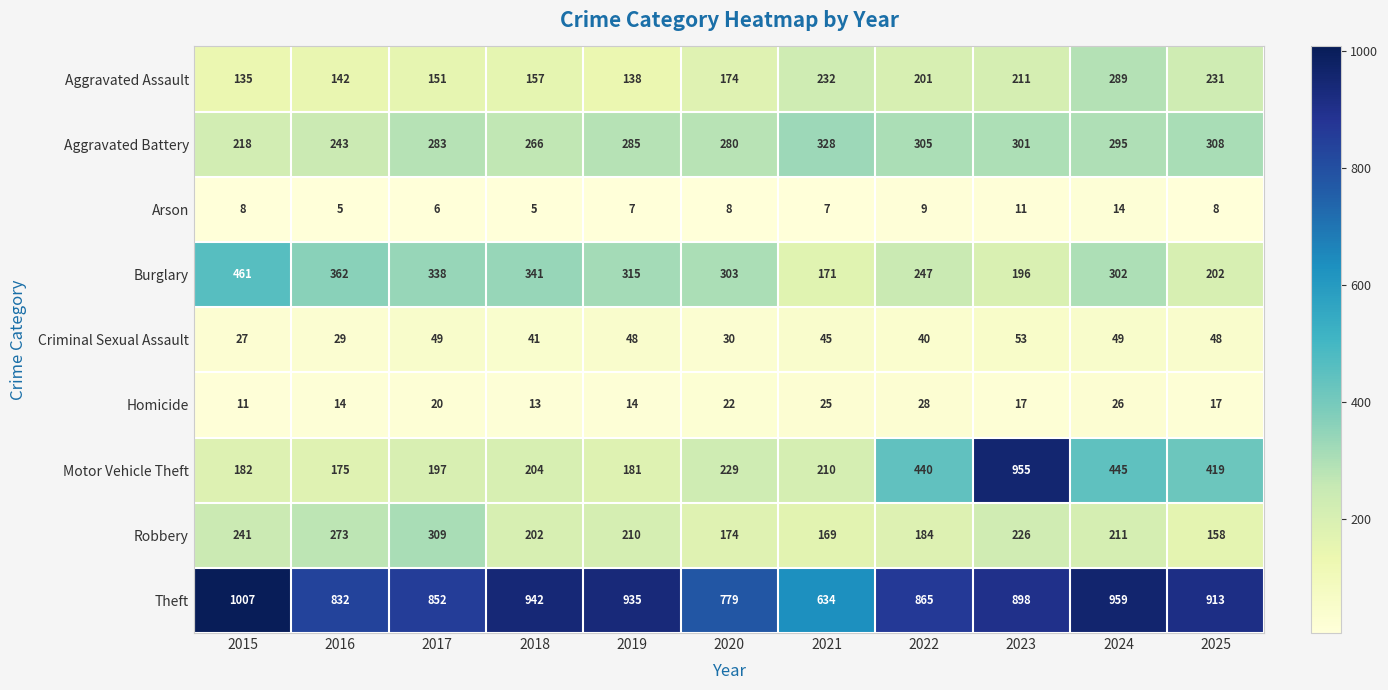

Count the number of data series in this chart.

9